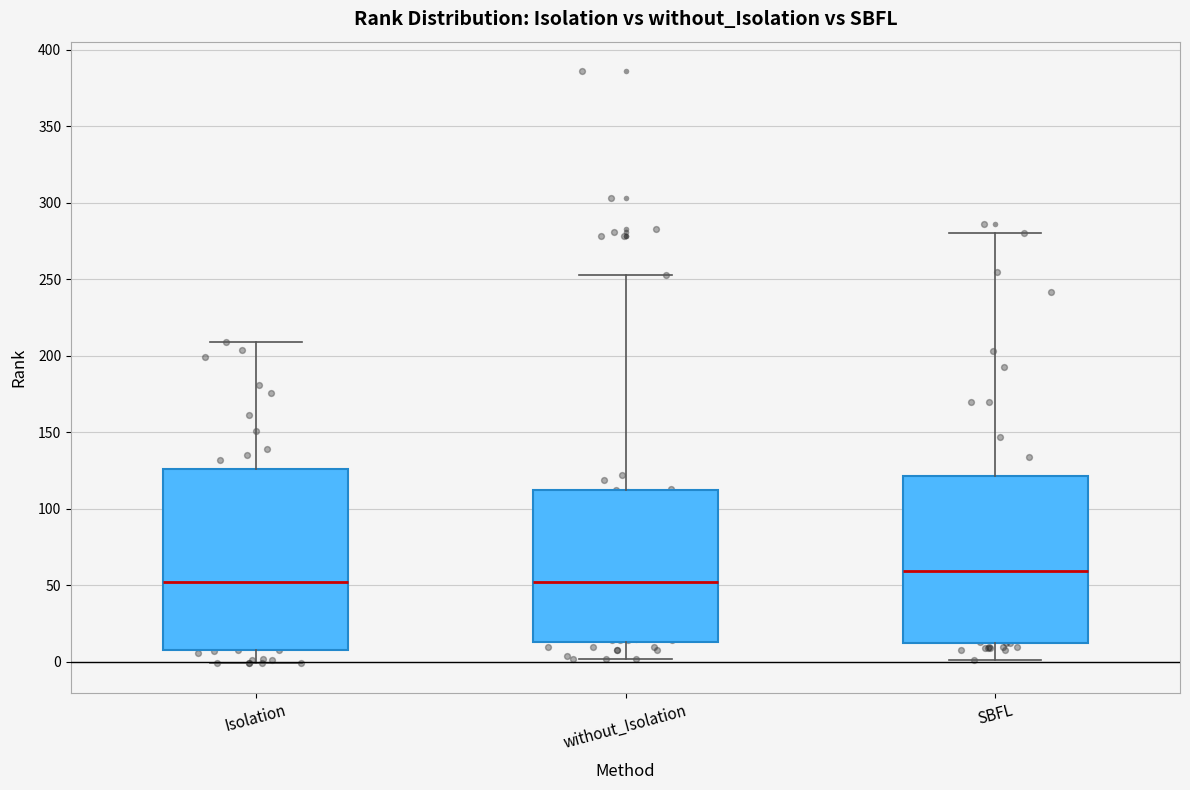

Where does the median line of the box for SBFL sit on the y-axis? The values are not printed on the chart, so give them approximately, as read against the axis.

60